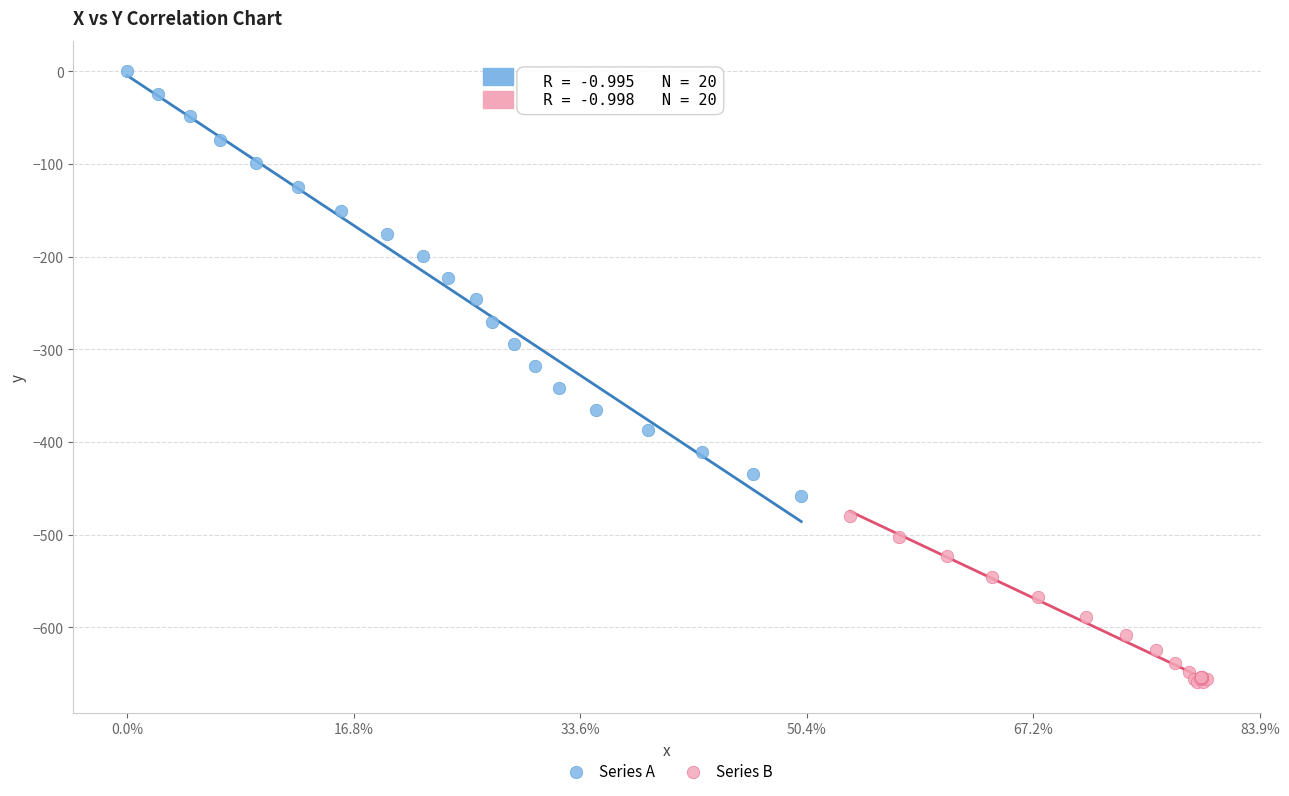

Which series contains the highest Y value?

Series A